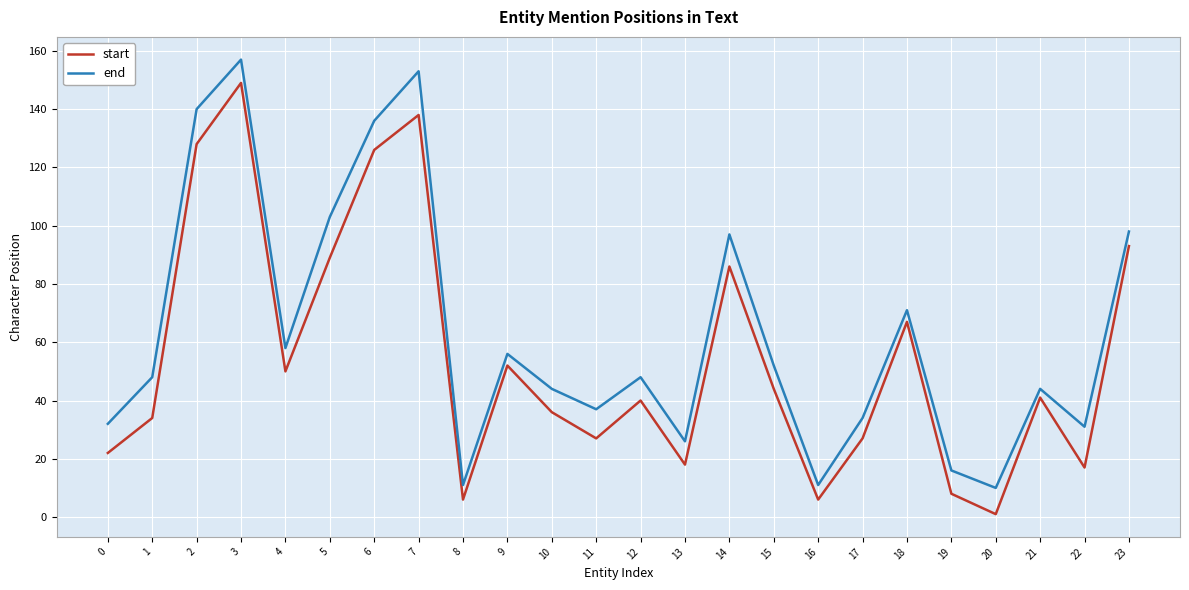

Between 11 and 18, which series saw the biggest shift?

start